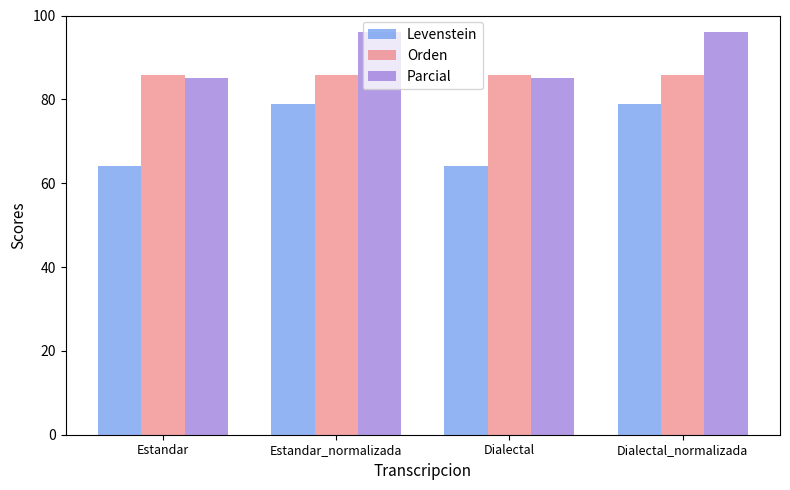

Which series has the widest spread of values?

Levenstein